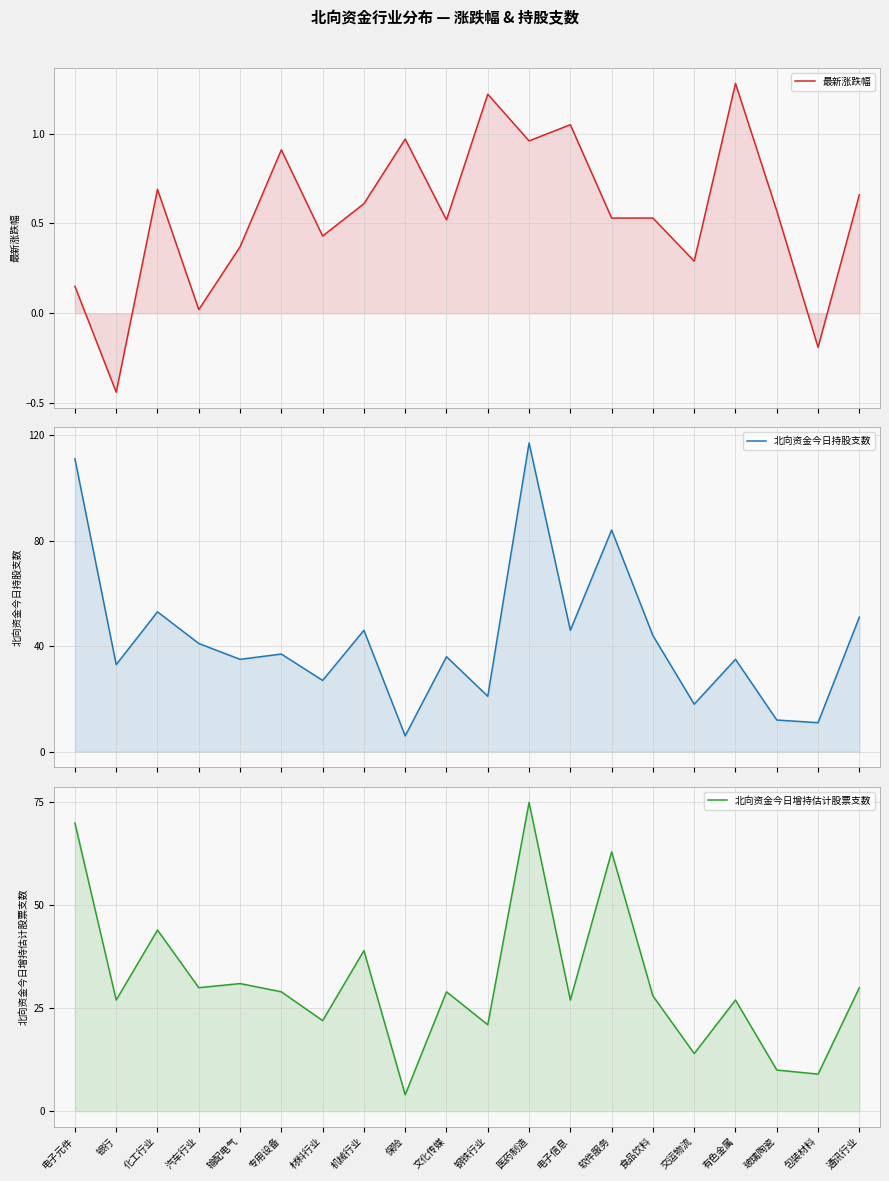

In 北向资金今日增持估计股票支数, how many points are higher than both neighbors (excluding endpoints)?

7